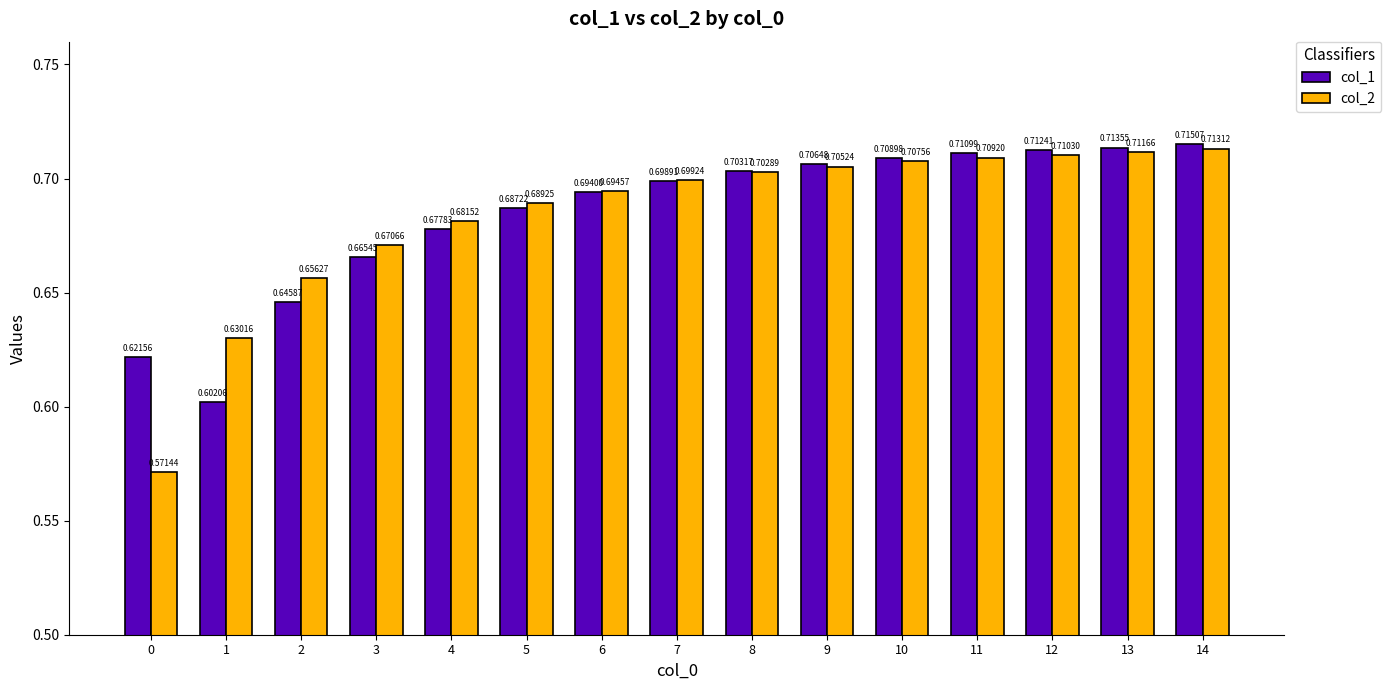

Rank the series at 0 from lowest to highest value.

col_2, col_1